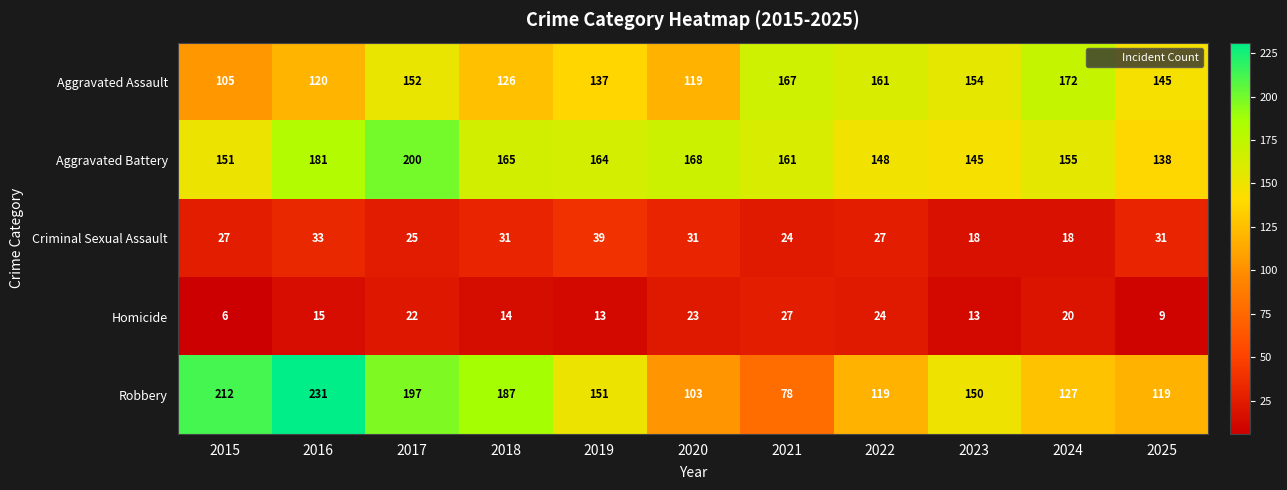

True or false: Criminal Sexual Assault has a value of 31 at 2020.

True